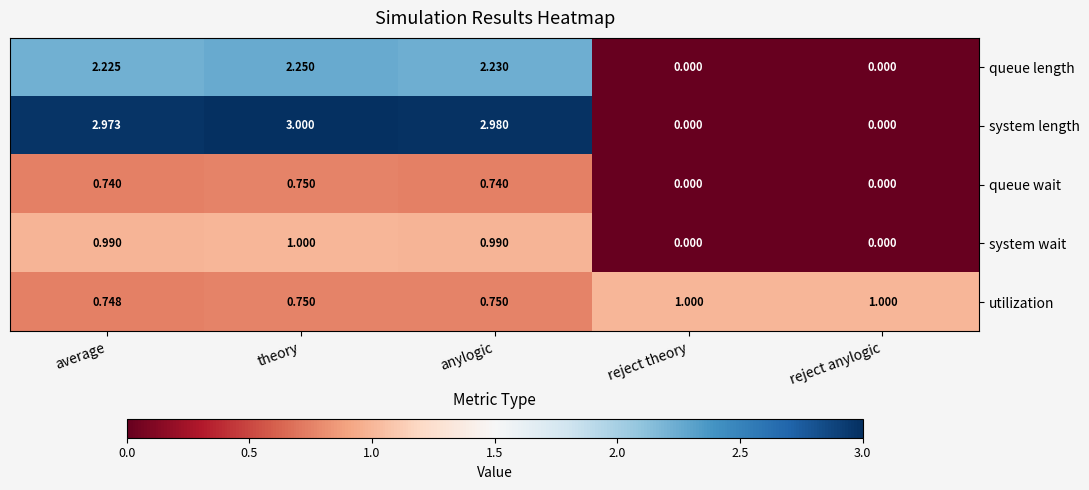

Which series has the widest spread of values?

system length